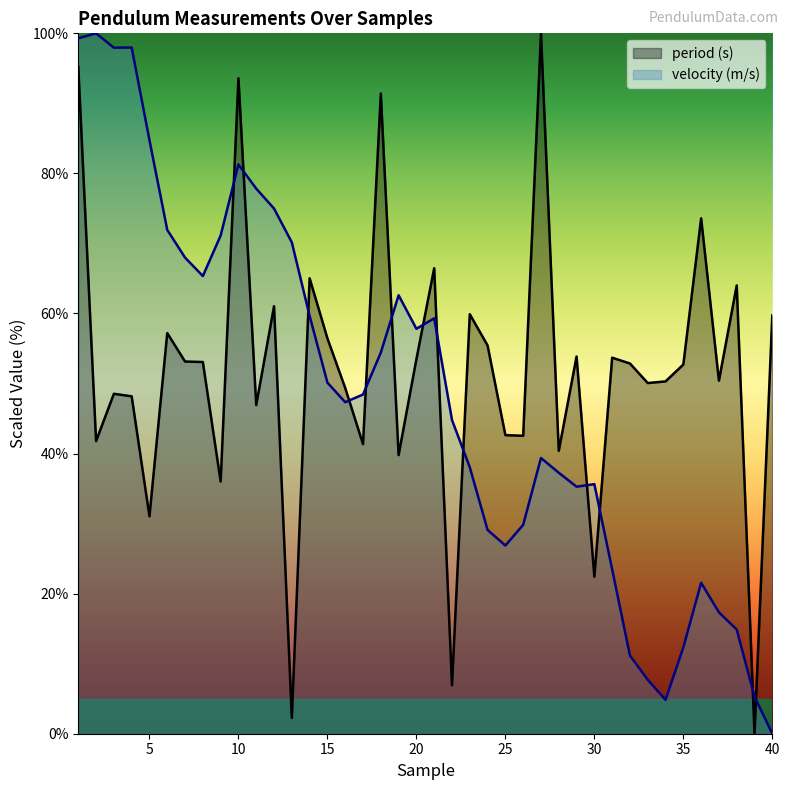

Which series changed the most between 11 and 40?

velocity (m/s)